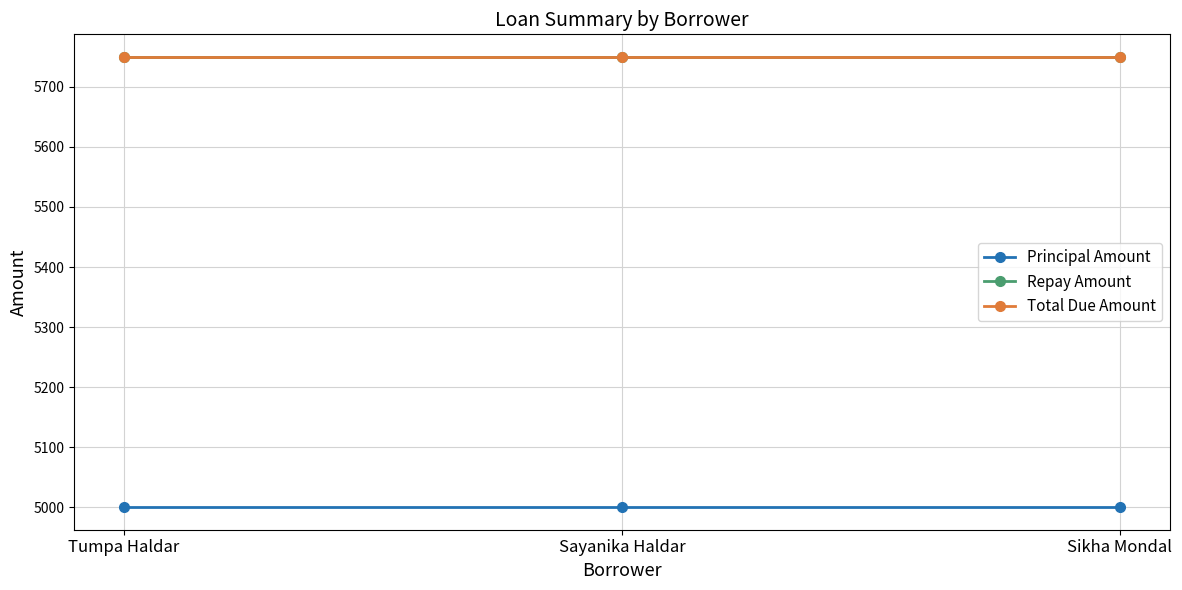

Rank the categories by Principal Amount value from lowest to highest.

Tumpa Haldar, Sayanika Haldar, Sikha Mondal